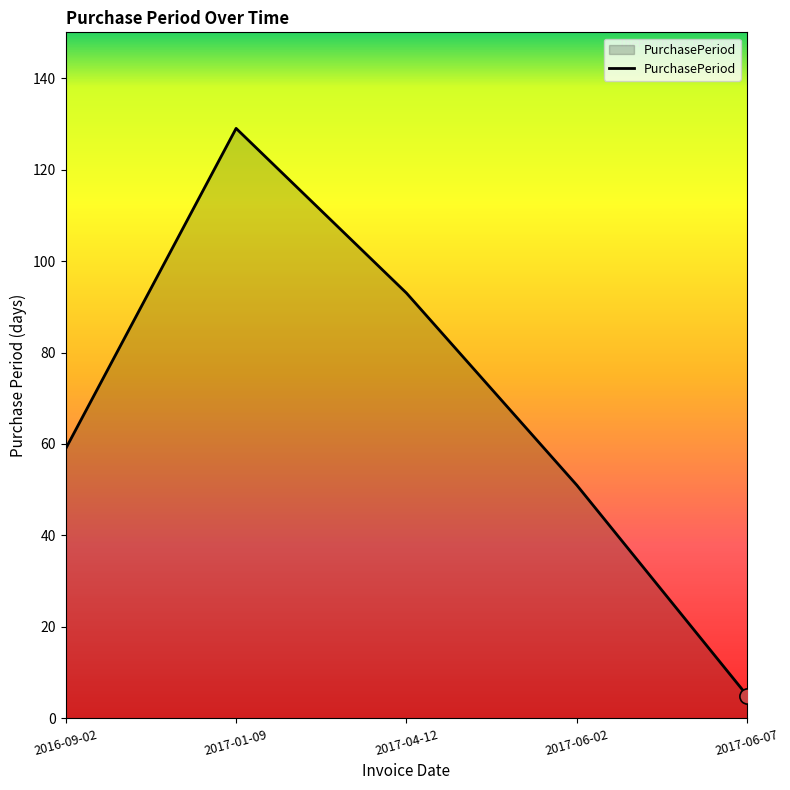

Between 2017-04-12 and 2017-01-09, which is larger?

2017-01-09